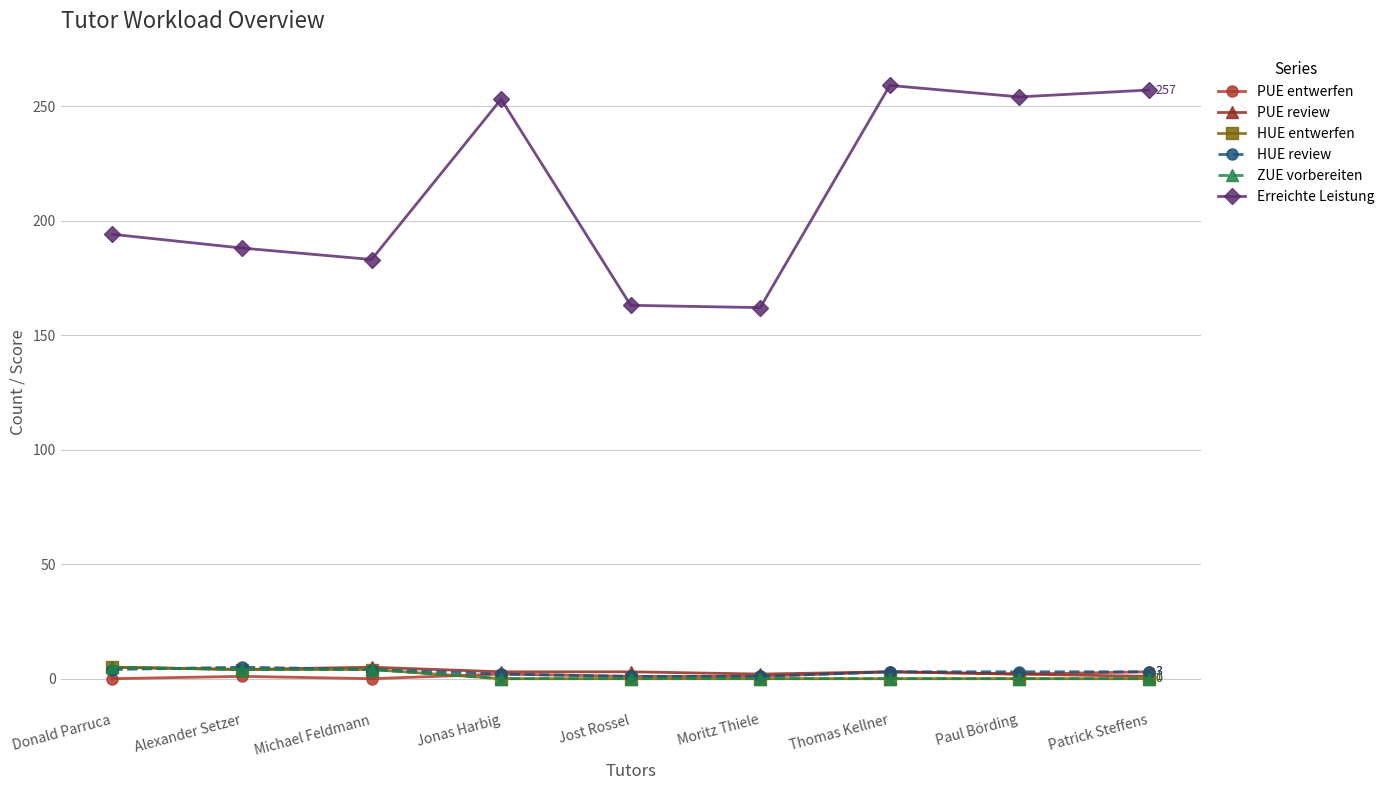

Does the chart have visible grid lines?

Yes